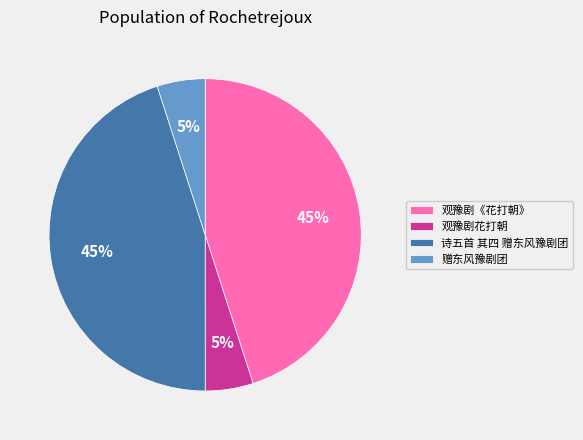

Which has a higher value, 观豫剧花打朝 or 观豫剧《花打朝》?

观豫剧《花打朝》